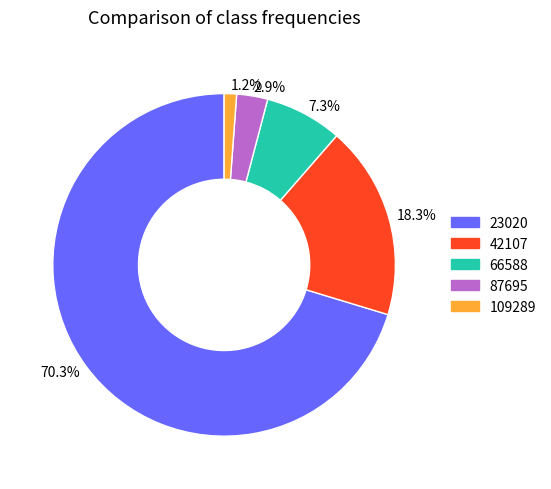

Between 18.3% and 2.9%, which is larger?

18.3%